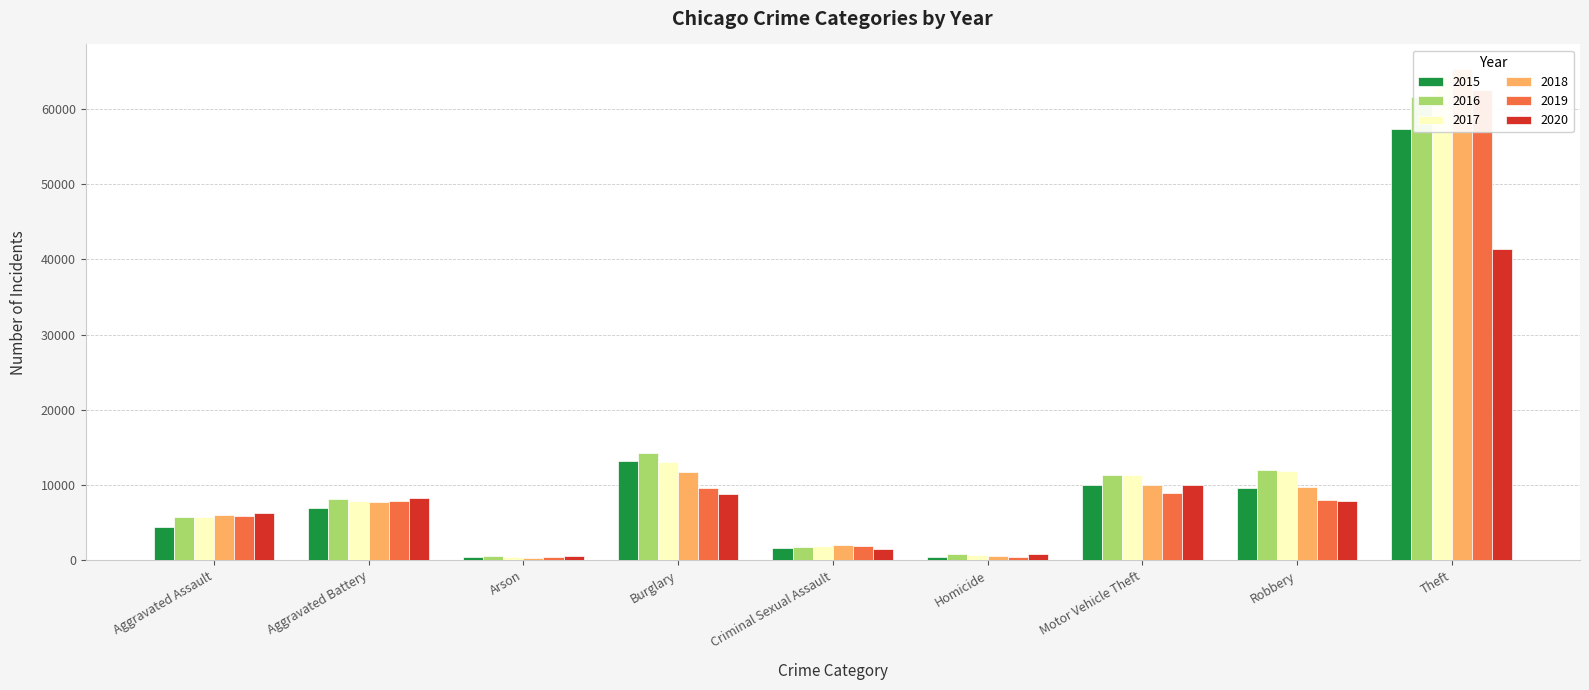

Is it true that 2016 equals 11286 at Motor Vehicle Theft?

True